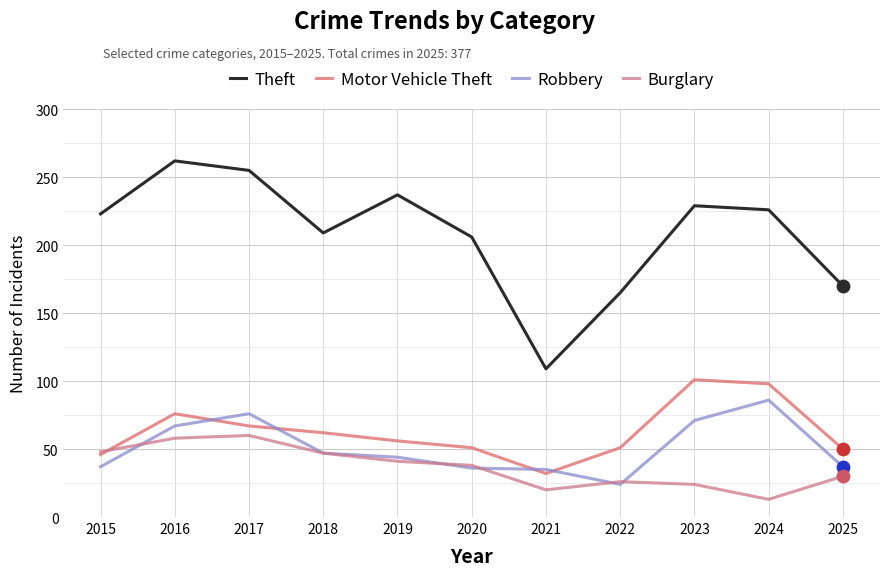

How many lines are shown in the chart?

4